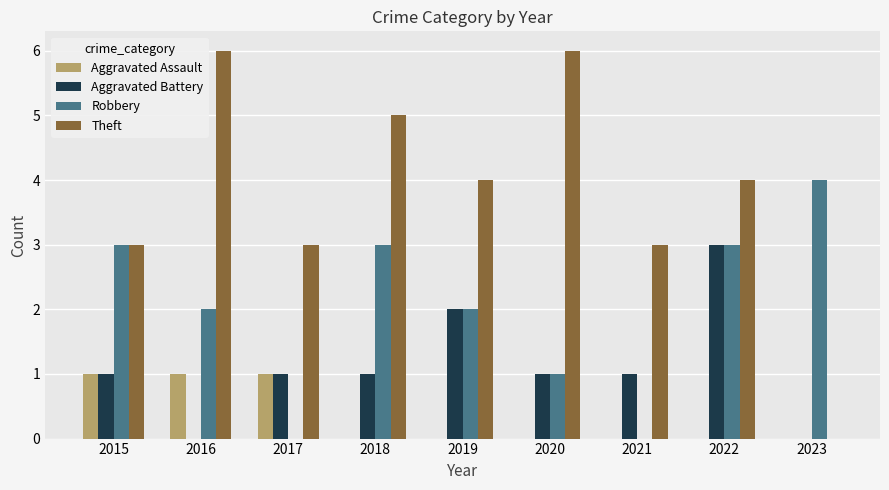

True or false: Aggravated Battery has a value of 1 at 2020.

True